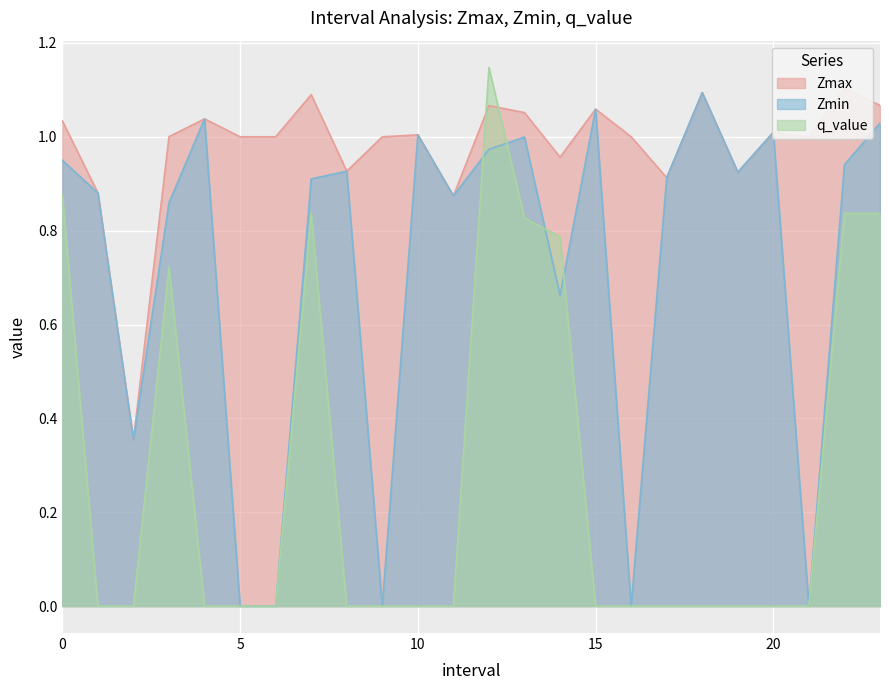

At which label is Zmax closest to 0?

2